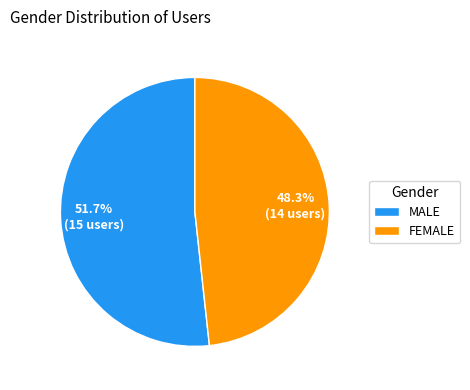

To the nearest percent, what is the average slice percentage?

50%